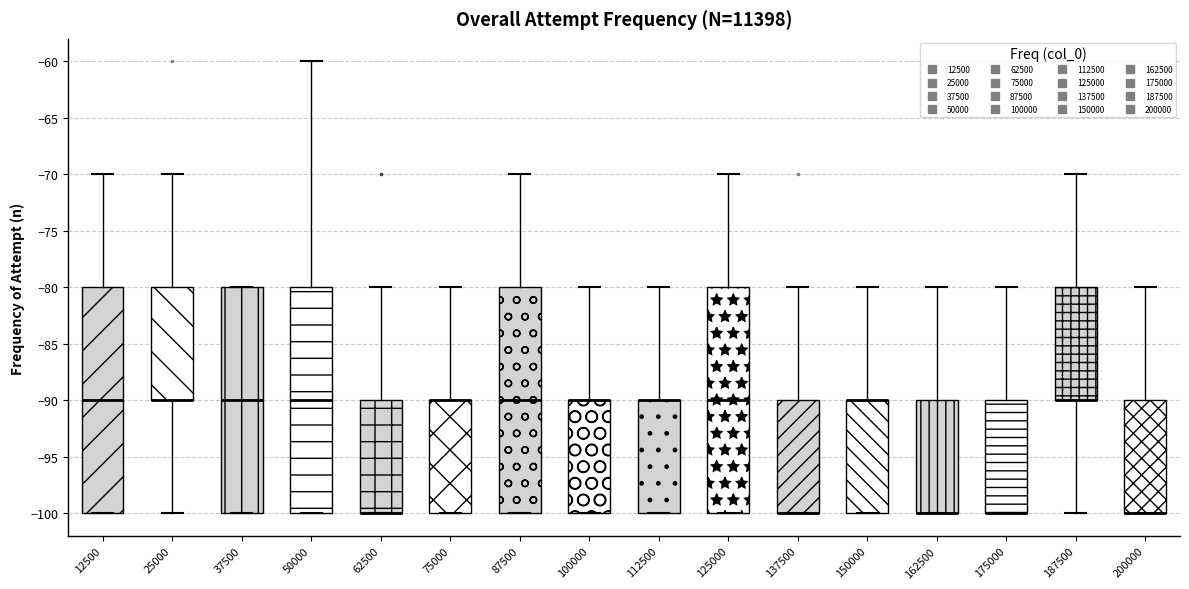

Reading left to right, transcribe this box plot: for each box, give where its median line is, the range the box spans, and where its two whiskers end, as read against the y-axis. The values are not printed on the chart, so give them approximately, as read against the axis.

12500: median -90, box -100 to -80, whiskers -100 to -70
25000: median -90 (drawn on the box's lower edge), box -90 to -80, whiskers -100 to -70
37500: median -90, box -100 to -80, whiskers -100 to -80
50000: median -90, box -100 to -80, whiskers -100 to -60
62500: median -100 (drawn on the box's lower edge), box -100 to -90, whiskers -100 to -80
75000: median -90 (drawn on the box's upper edge), box -100 to -90, whiskers -100 to -80
87500: median -90, box -100 to -80, whiskers -100 to -70
100000: median -90 (drawn on the box's upper edge), box -100 to -90, whiskers -100 to -80
112500: median -90 (drawn on the box's upper edge), box -100 to -90, whiskers -100 to -80
125000: median -90, box -100 to -80, whiskers -100 to -70
137500: median -100 (drawn on the box's lower edge), box -100 to -90, whiskers -100 to -80
150000: median -90 (drawn on the box's upper edge), box -100 to -90, whiskers -100 to -80
162500: median -100 (drawn on the box's lower edge), box -100 to -90, whiskers -100 to -80
175000: median -100 (drawn on the box's lower edge), box -100 to -90, whiskers -100 to -80
187500: median -90 (drawn on the box's lower edge), box -90 to -80, whiskers -100 to -70
200000: median -100 (drawn on the box's lower edge), box -100 to -90, whiskers -100 to -80